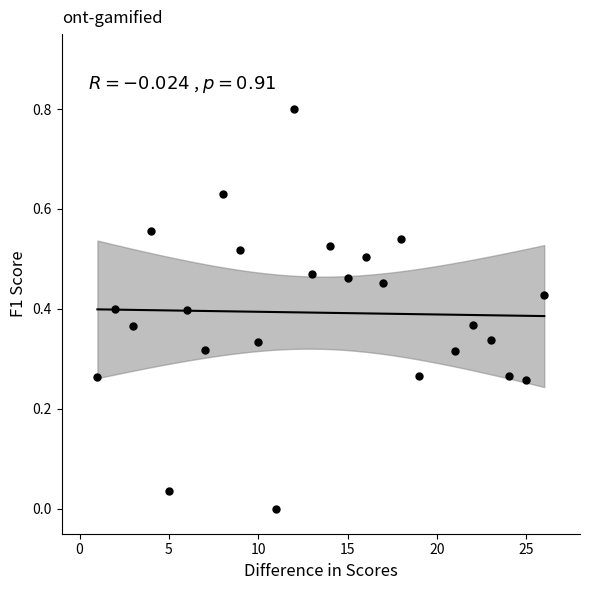

What is the range of Y values (max minus min)?

0.8